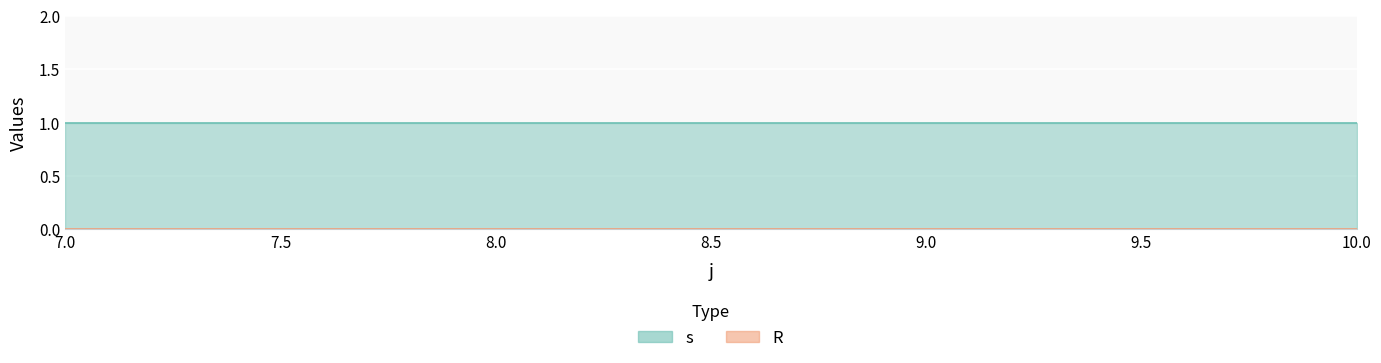

The value of s at 7 is 1. True or false?

False